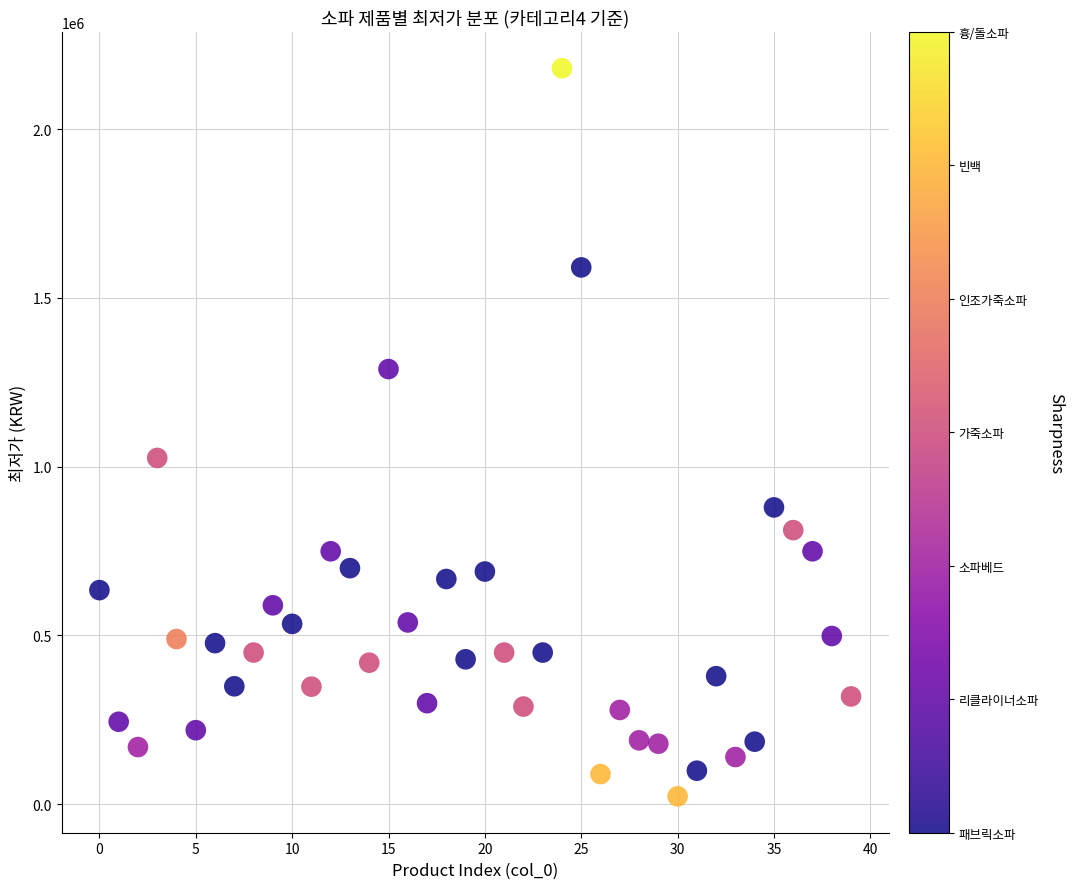

What Y value in the scatter plot is closest to 1101550?

1025540